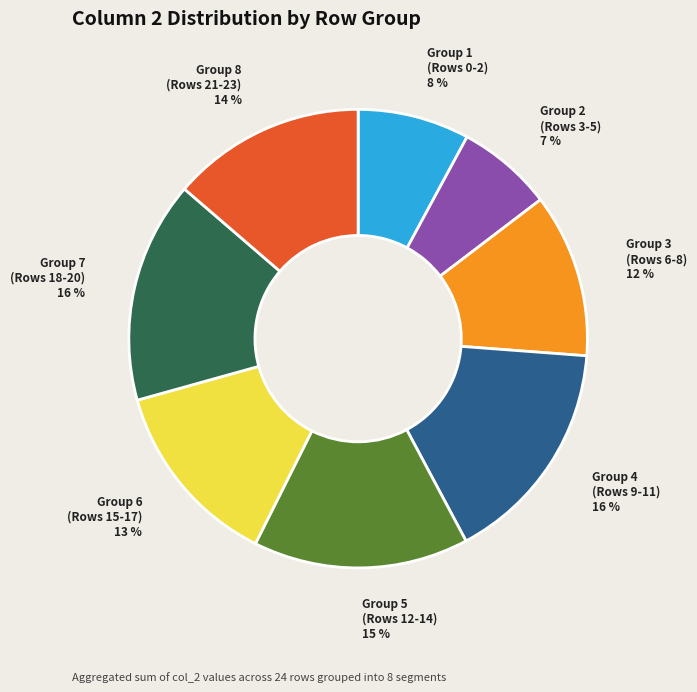

Count the number of slices in the pie.

8